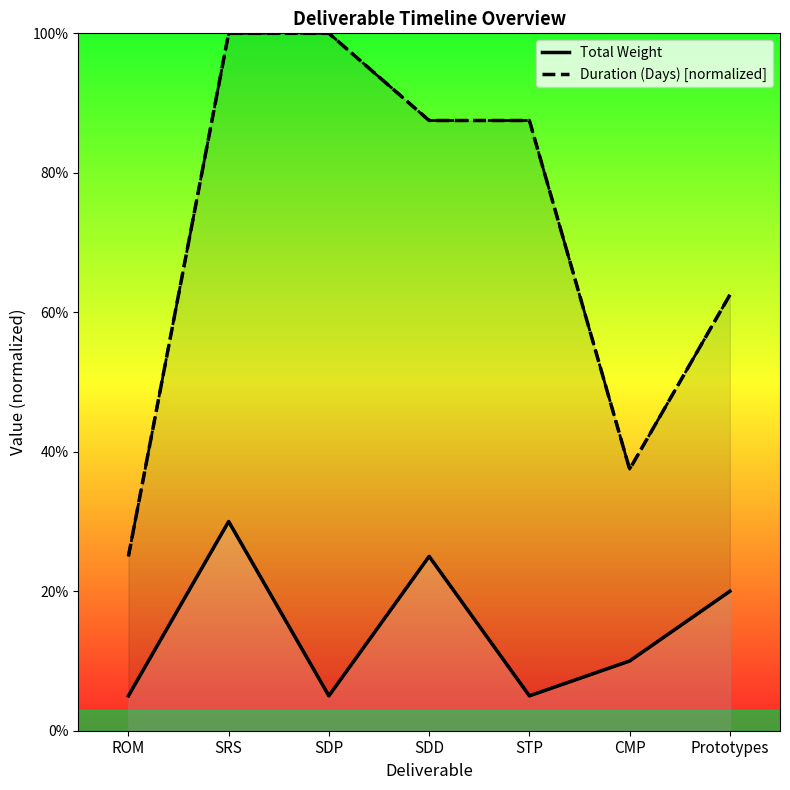

The Total Weight series shows 0.1 at SDP. True or false?

False